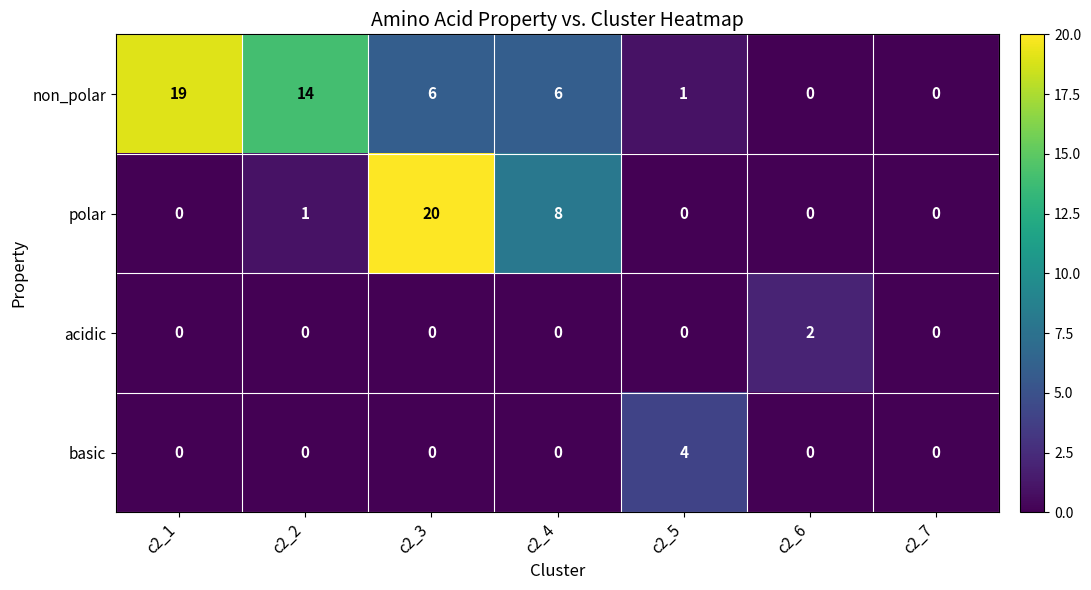

Is it true that non_polar equals 0 at c2_6?

True